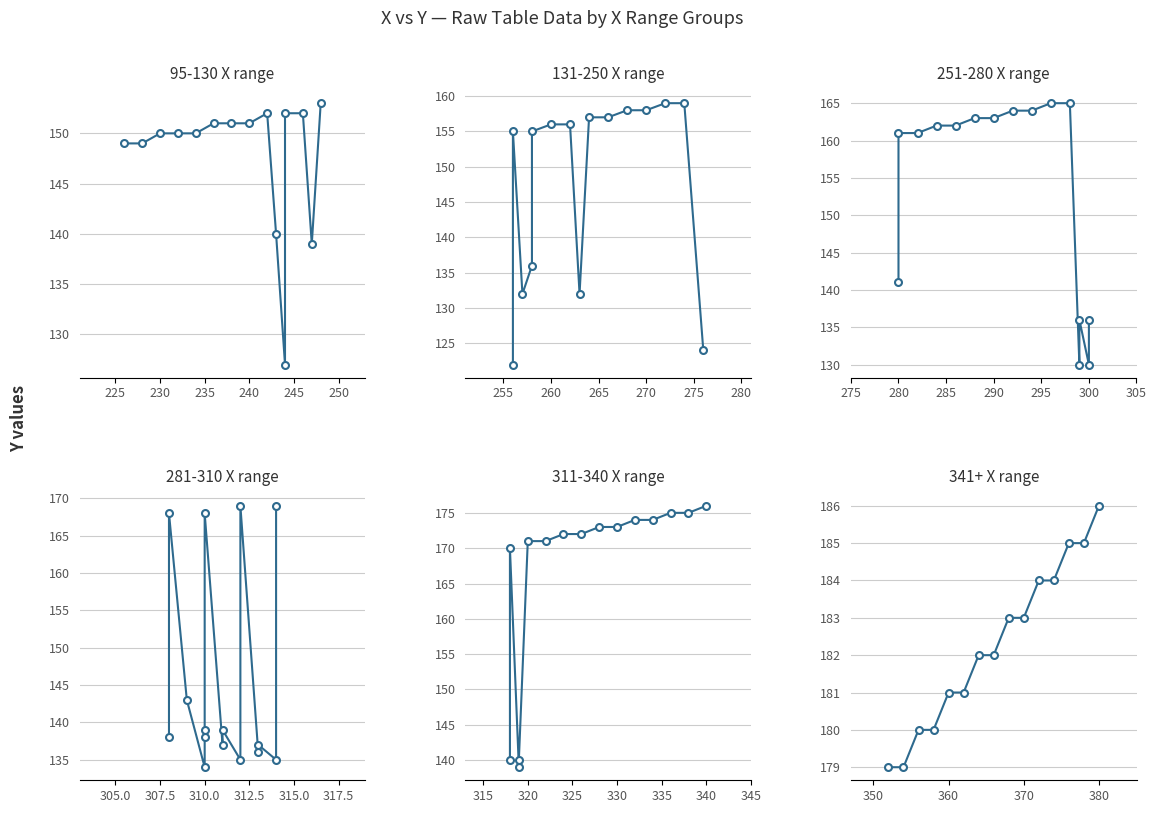

What position from the left is 225?

2